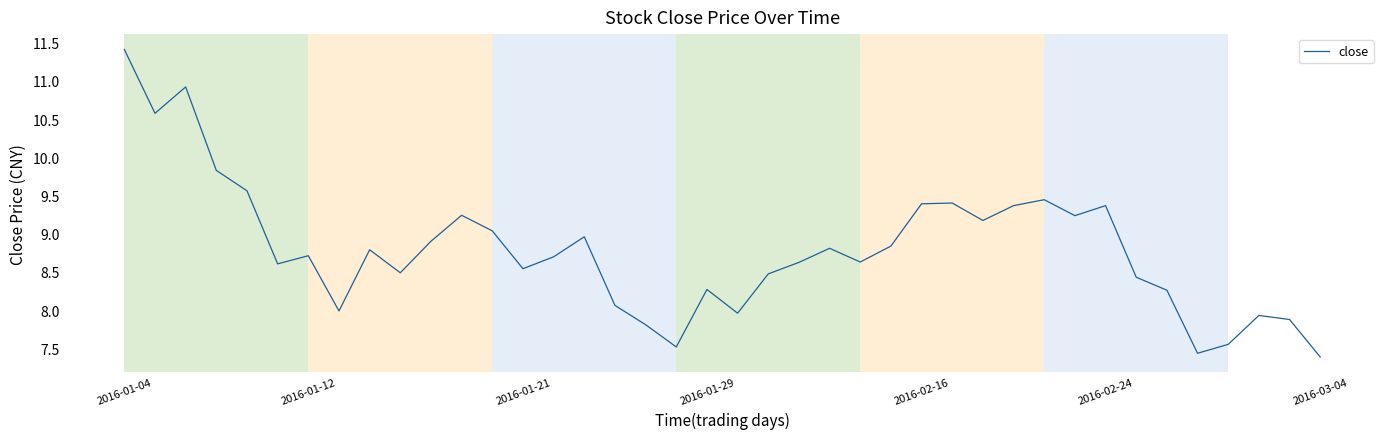

What is the difference between the maximum and minimum values?

4.0